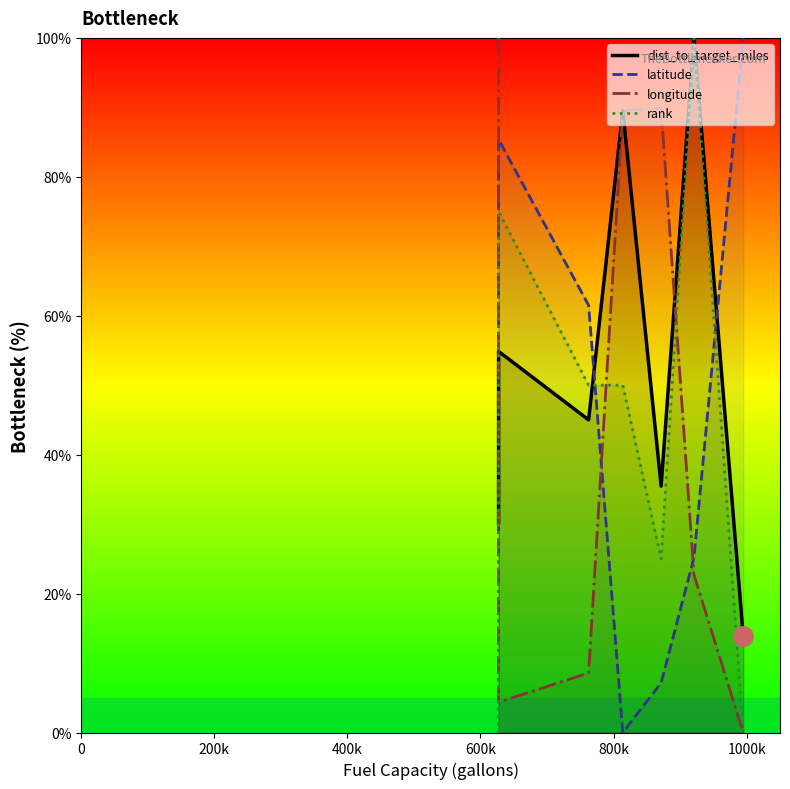

What is the highest value of the dist_to_target_miles series?

100.0